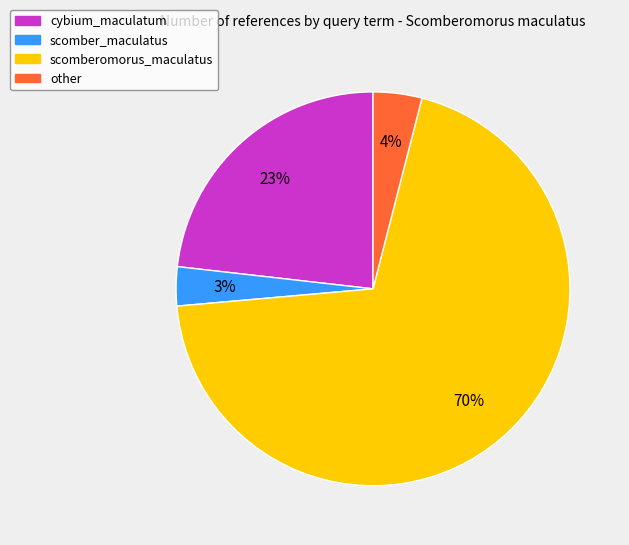

Combined, do cybium_maculatum and other account for over 50%?

No